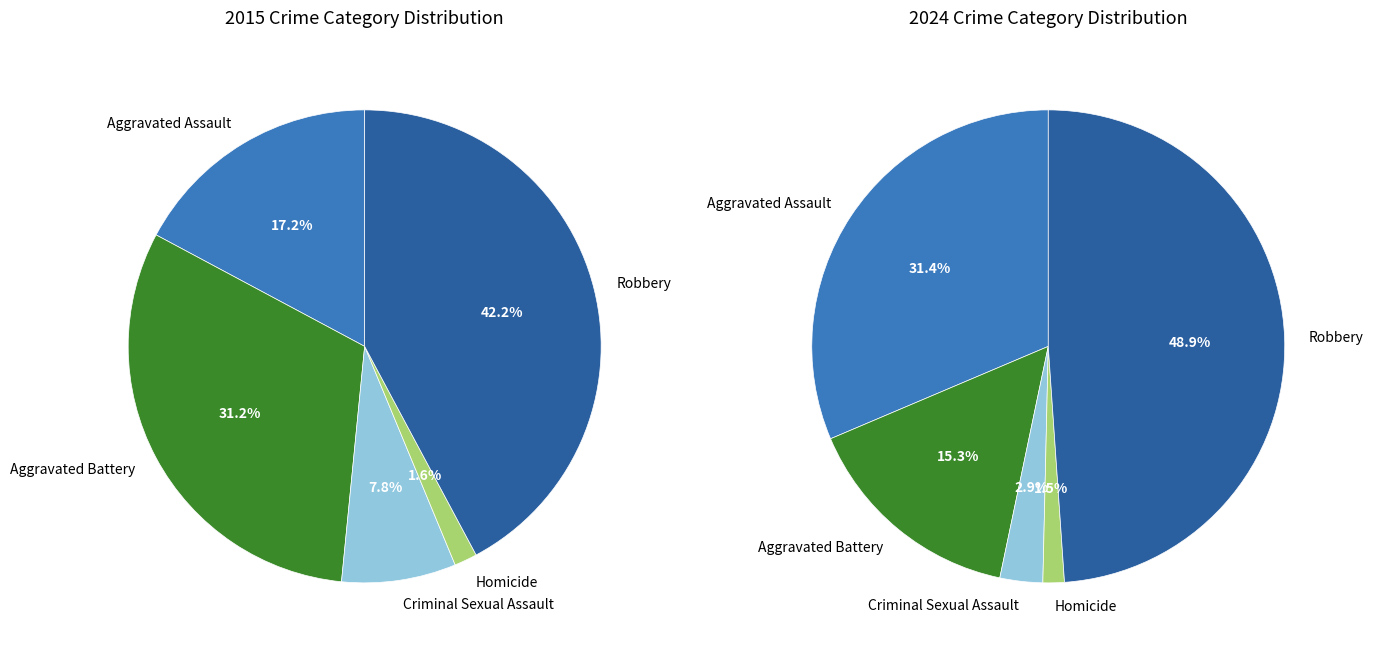

To the nearest percent, what is the average slice percentage?

20%